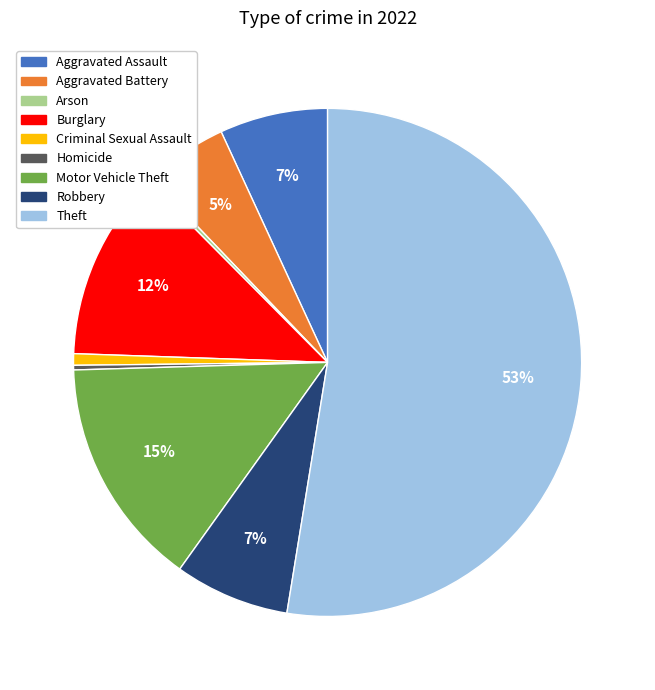

True or false: Burglary accounts for 12% of the total.

True